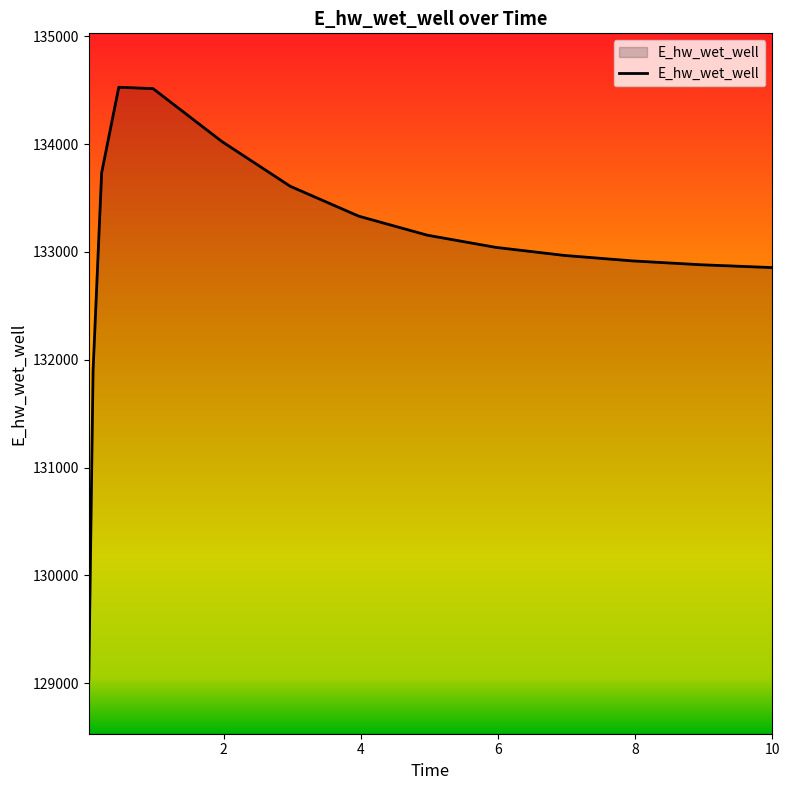

What is the difference between the maximum and minimum values?

5494.0